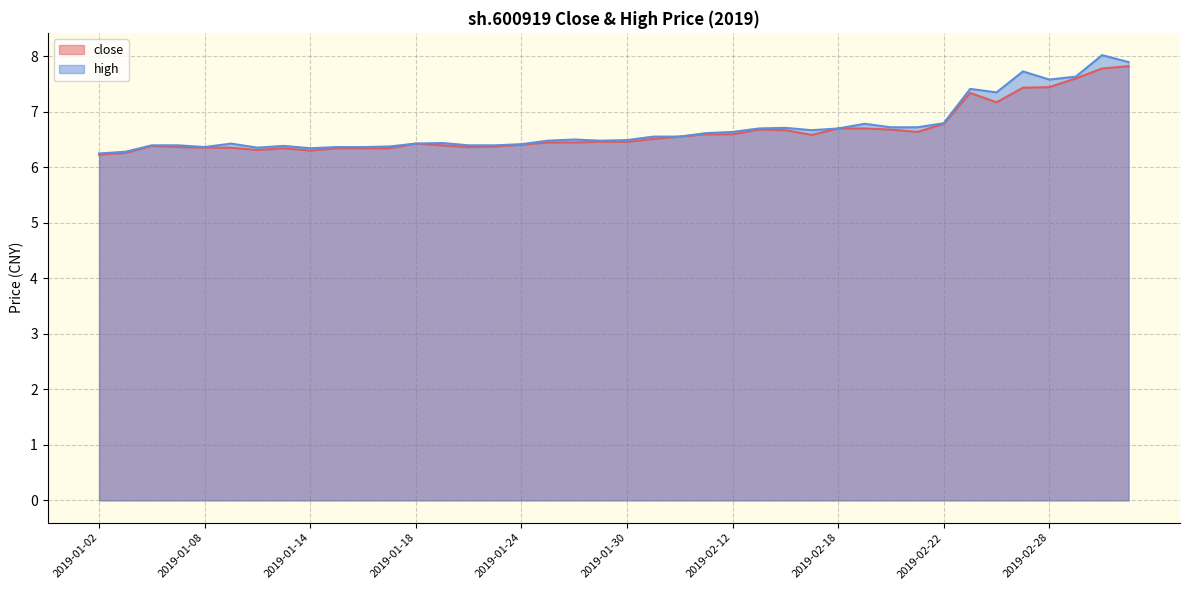

What is the value of the high point at the 1st from the left?

6.2